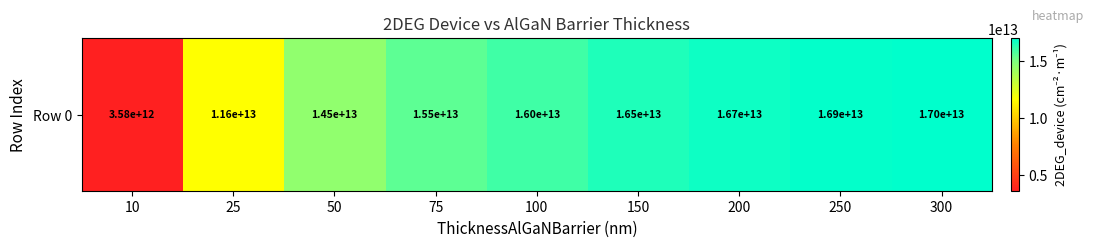

Is it true that the value at 25 is 20481798759563?

False